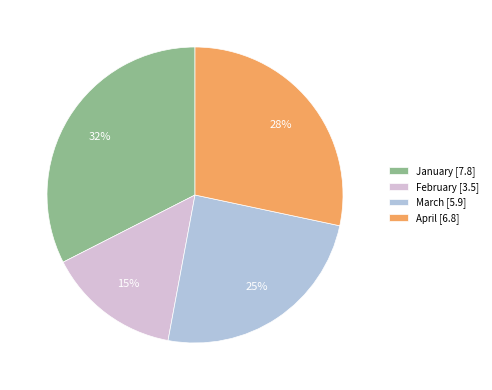

Is there any slice that represents more than half of the pie?

No